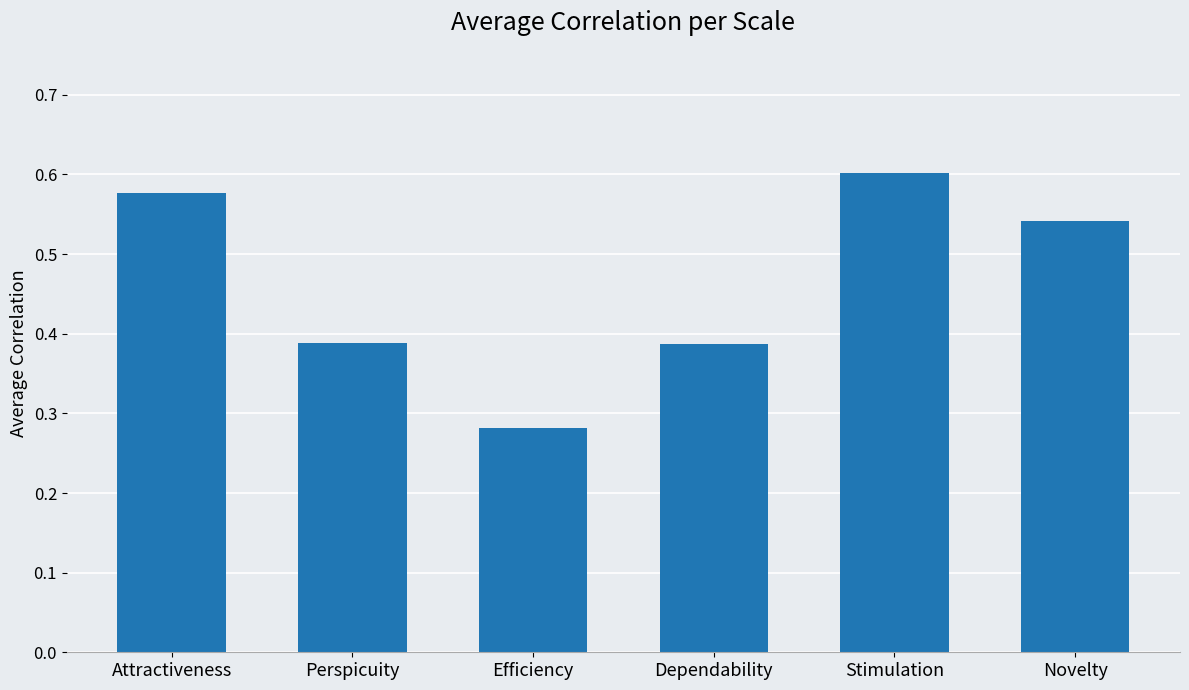

Is it true that the value at Dependability is 0.2?

False